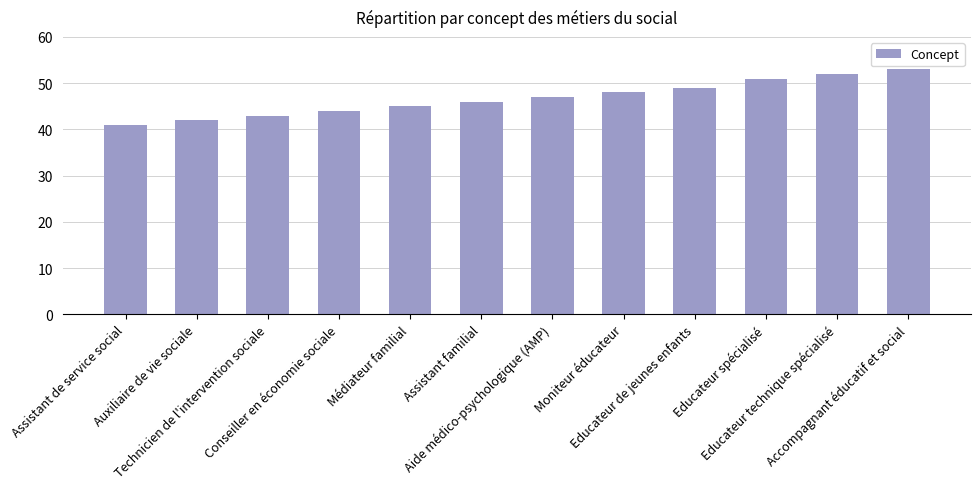

List the labels in order of value, smallest first.

Assistant de service social, Auxiliaire de vie sociale, Technicien de l'intervention sociale, Conseiller en économie sociale, Médiateur familial, Assistant familial, Aide médico-psychologique (AMP), Moniteur éducateur, Educateur de jeunes enfants, Educateur spécialisé, Educateur technique spécialisé, Accompagnant éducatif et social